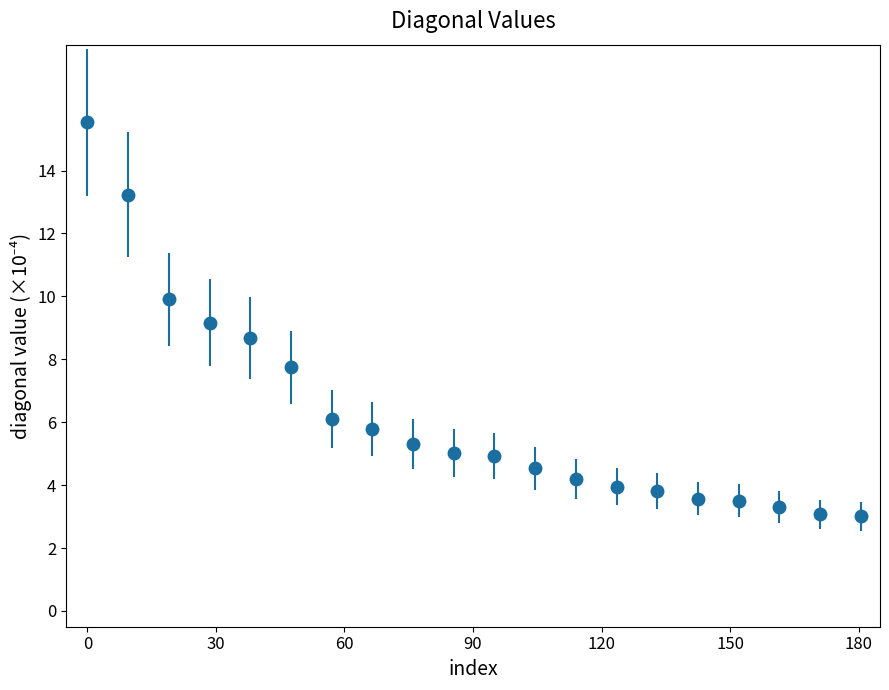

What is the sum of all values?

124.4